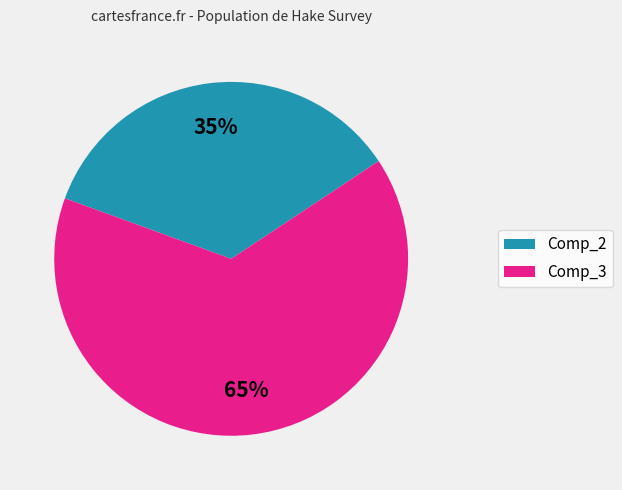

To the nearest percent, what is the average slice percentage?

50%